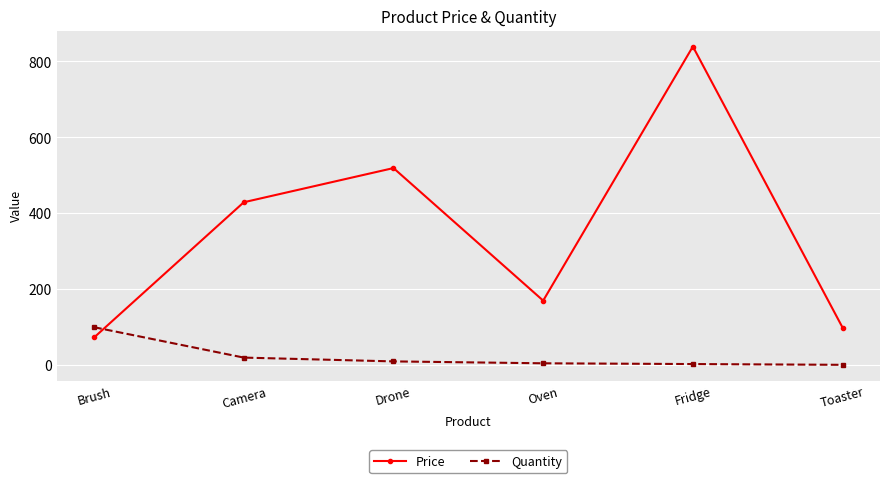

Which series has the widest spread of values?

Price